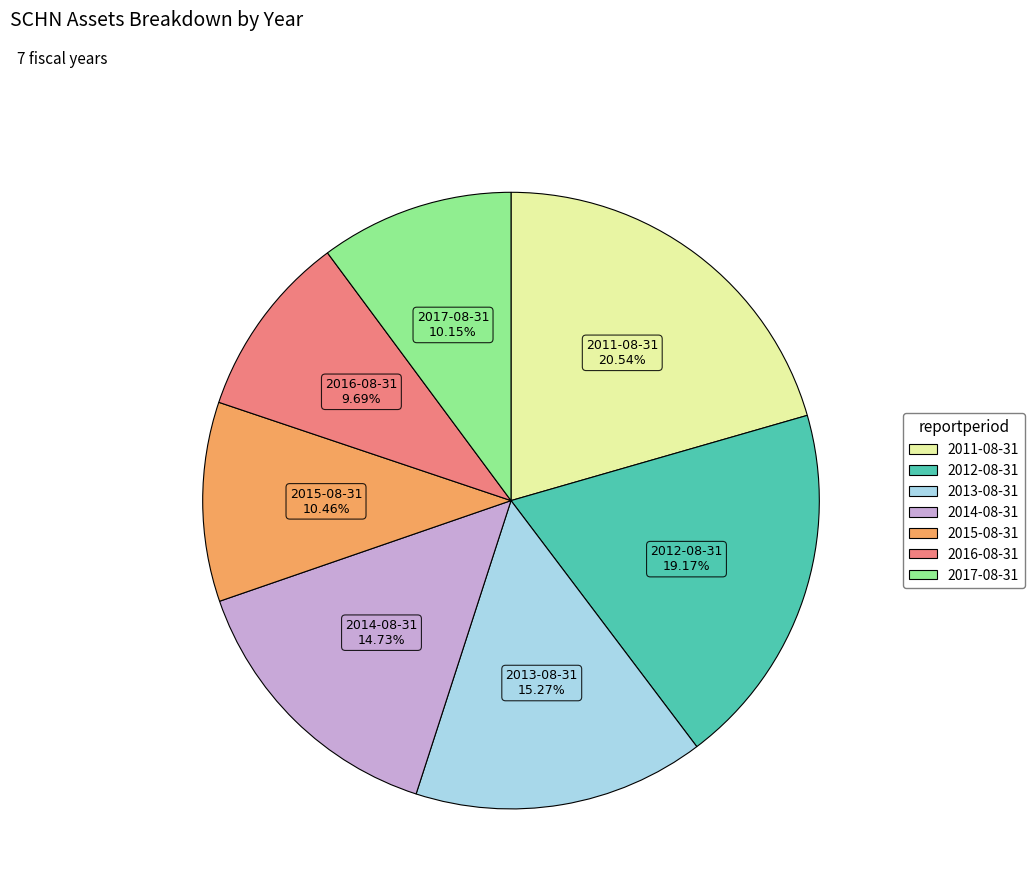

Is there a majority slice in this chart?

No